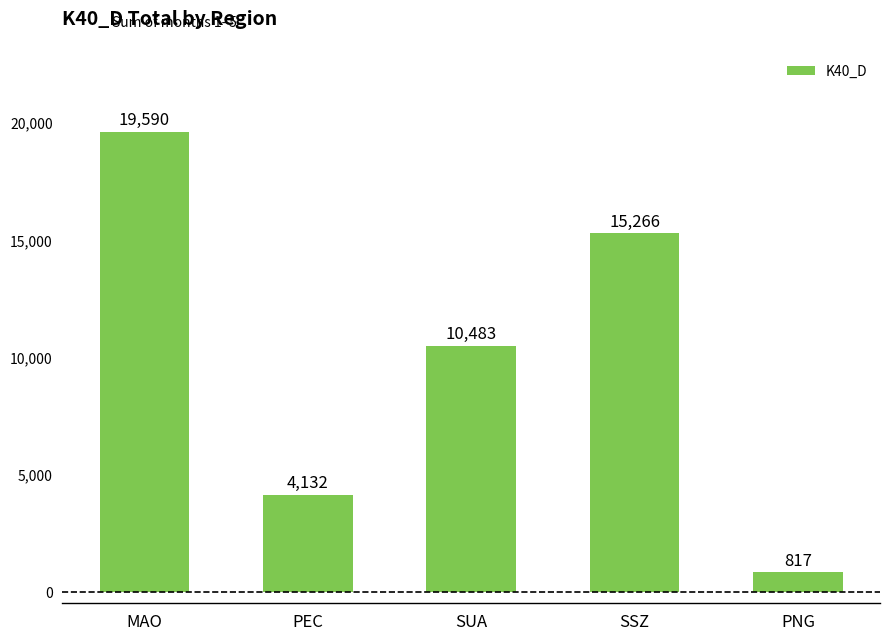

Read the value at PNG, to the nearest 50.

800